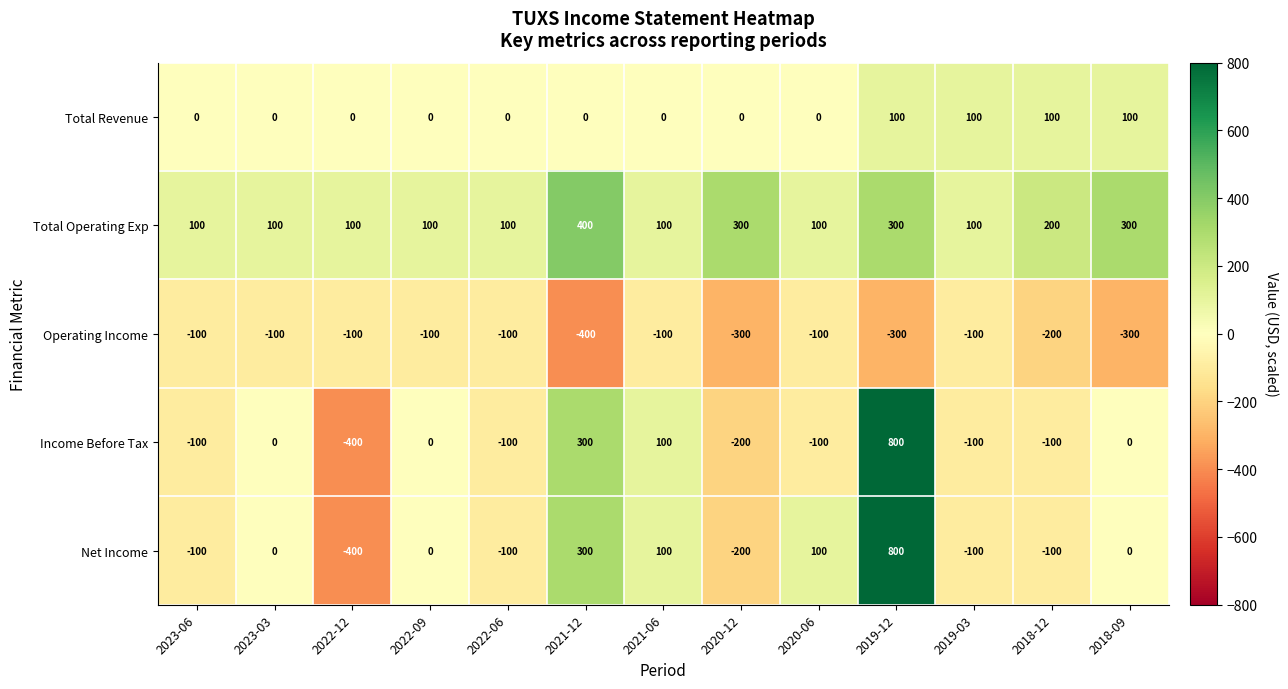

Which category has the lowest value in the Net Income series?

2022-12